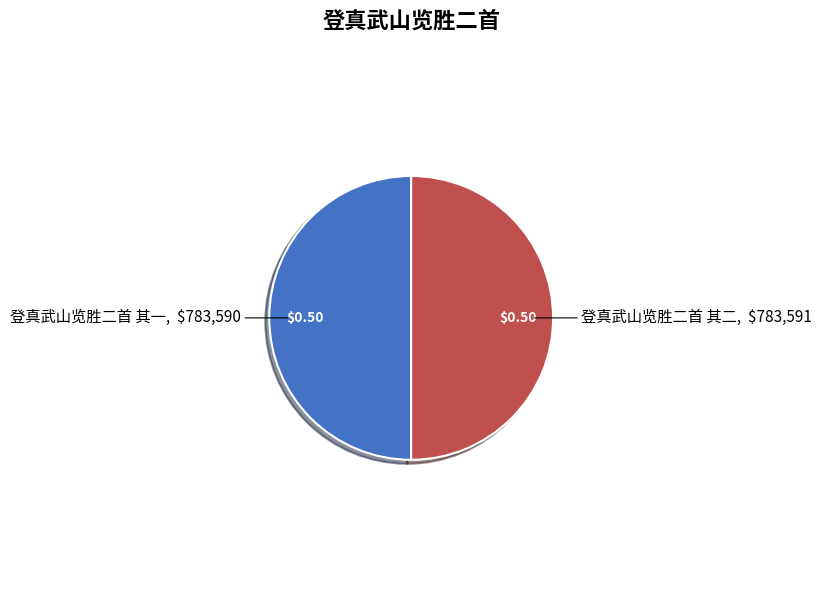

Is the sum of 登真武山览胜二首 其二 and 登真武山览胜二首 其一 greater than half?

Yes